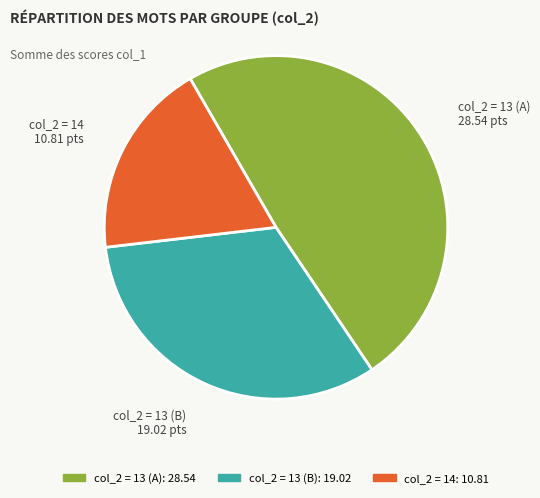

What is the ratio of the value at col_2 = 13 (B) to the value at col_2 = 13 (A)?

0.7